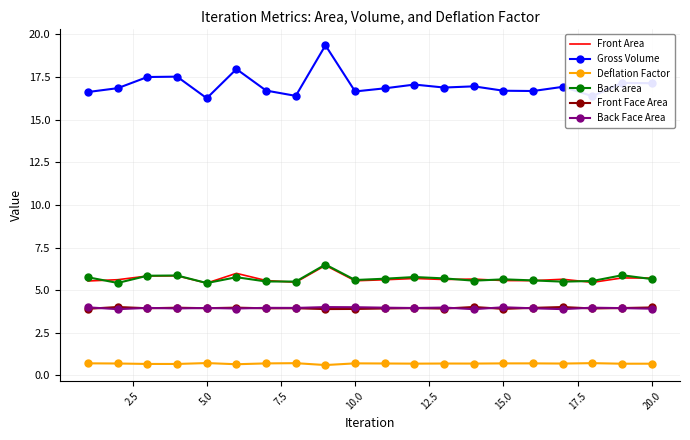

What is the greatest value displayed?

19.4